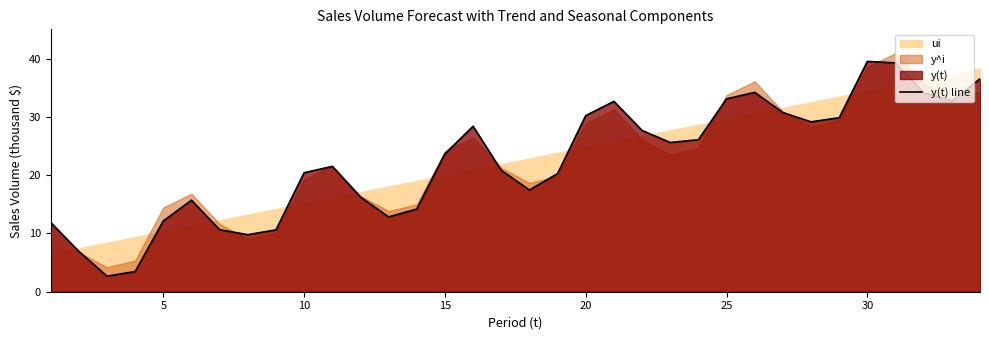

What is the minimum value for y(t) line?

2.7